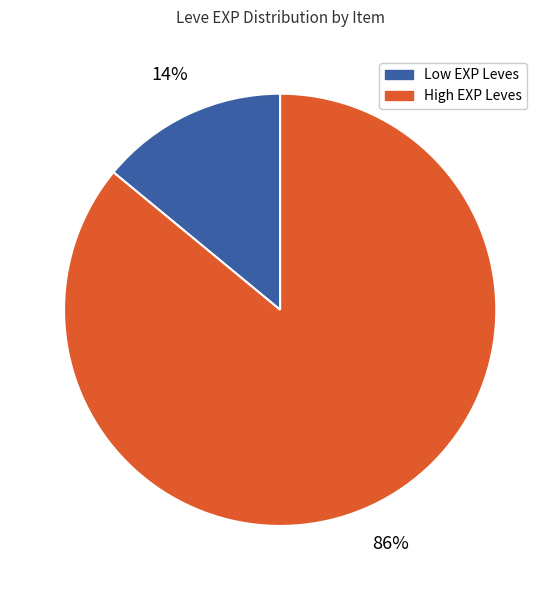

Is there a majority slice in this chart?

Yes